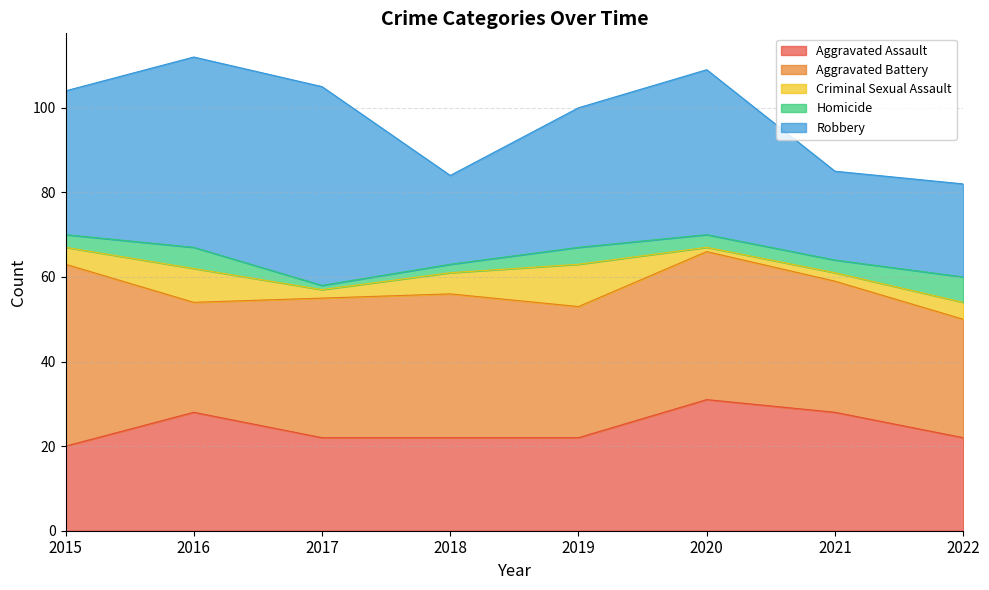

What is the difference between the Criminal Sexual Assault values at 2021 and 2015?

2